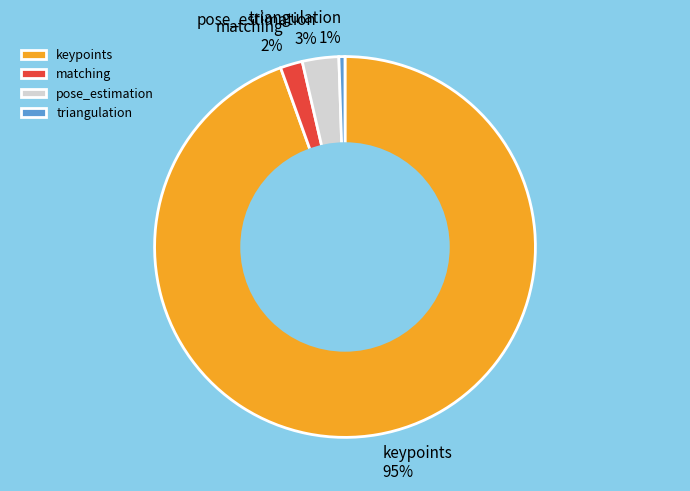

Is it true that pose_estimation is 16% of the pie?

False